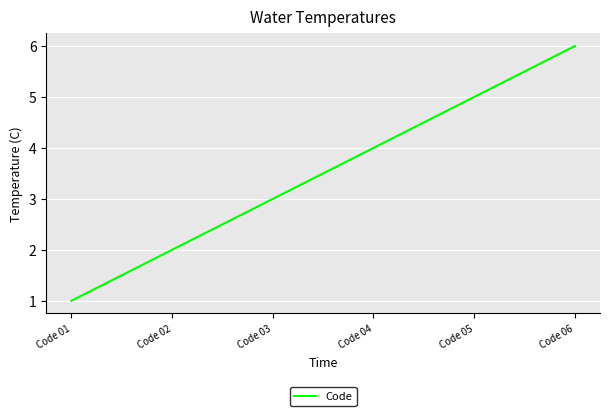

True or false: the data has more than 1 interior local peaks.

False